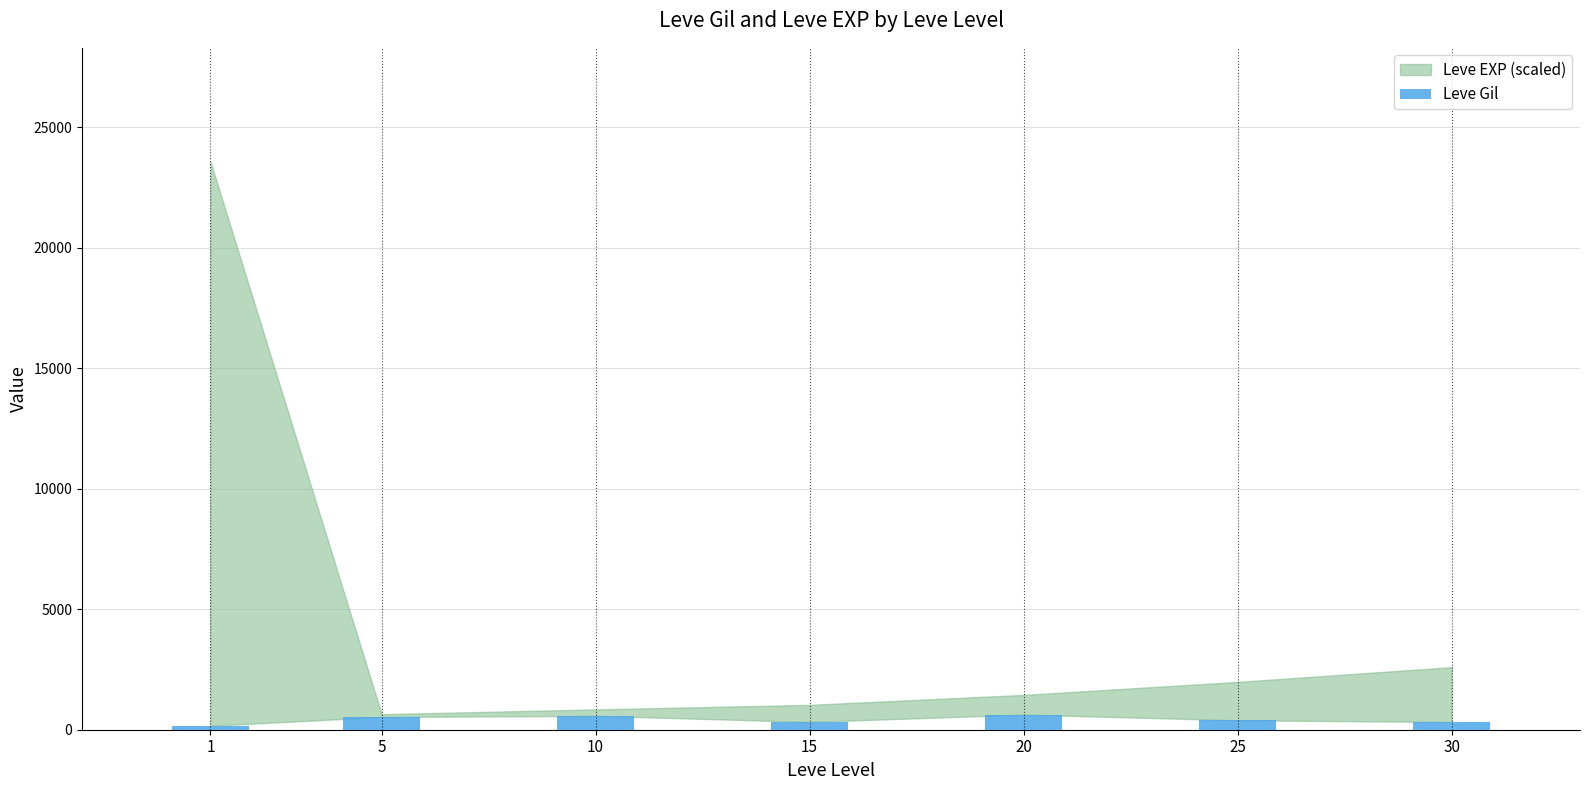

How many values exceed 391?

4